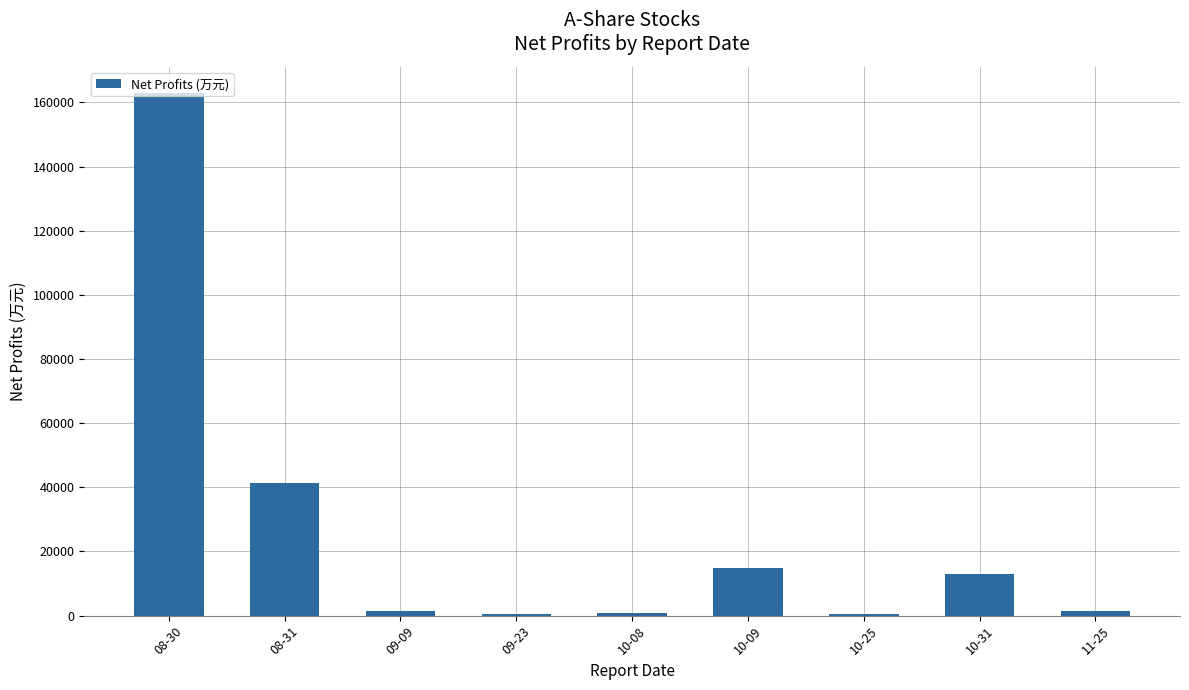

What is the average value?

26335.5